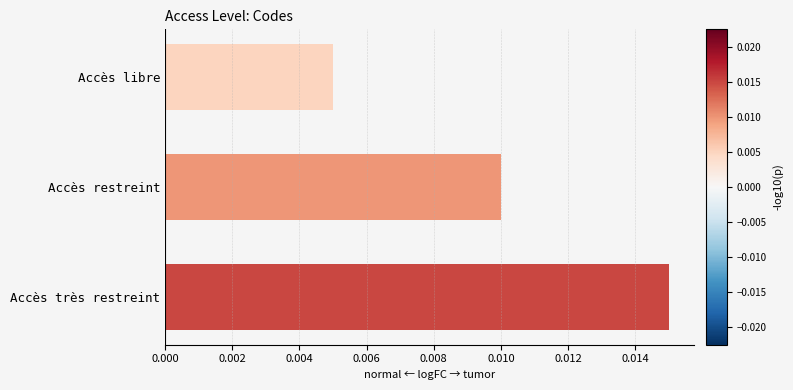

Which category has the highest value across all series?

Accès très restreint